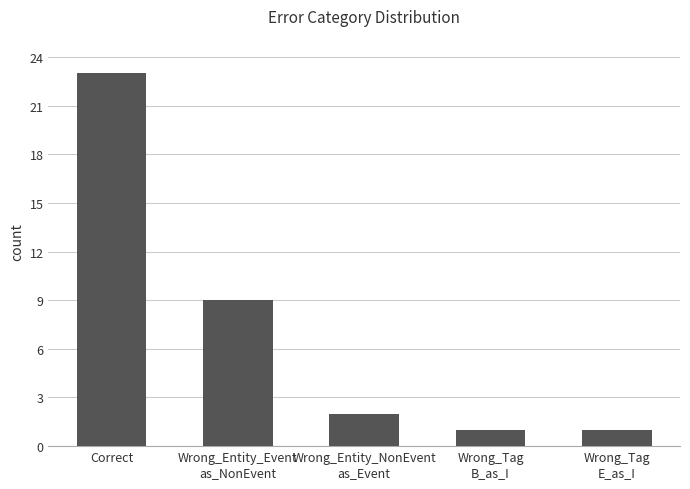

Reading left to right, what are all the values shown in this chart?

23	9	2	1	1